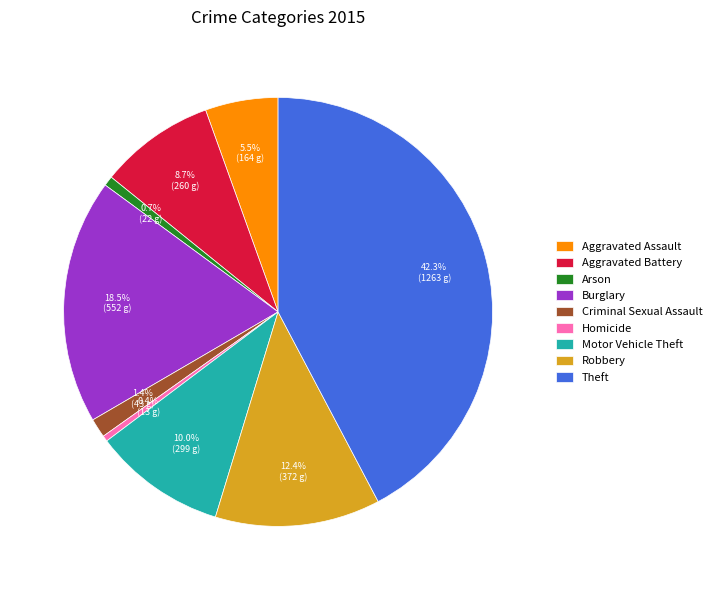

What is the ratio of the value at Theft to the value at Motor Vehicle Theft?

4.2